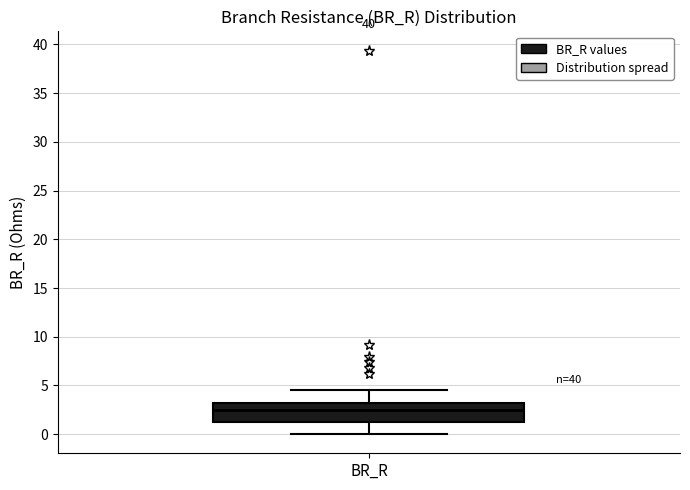

Read this box plot against the y-axis: the position of the median line, the range covered by the box, and the ends of both whiskers. The values are not printed on the chart, so give them approximately, as read against the axis.

median 2.5, box 1.0 to 3.0, whiskers 0.0 to 4.5